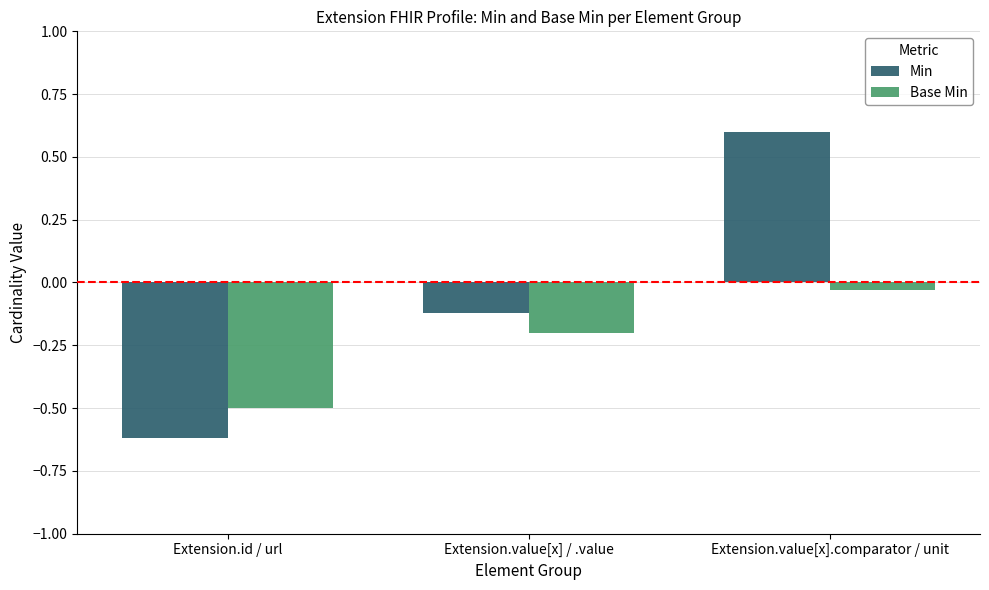

The Base Min series shows -0.3 at Extension.value[x] / .value. True or false?

False